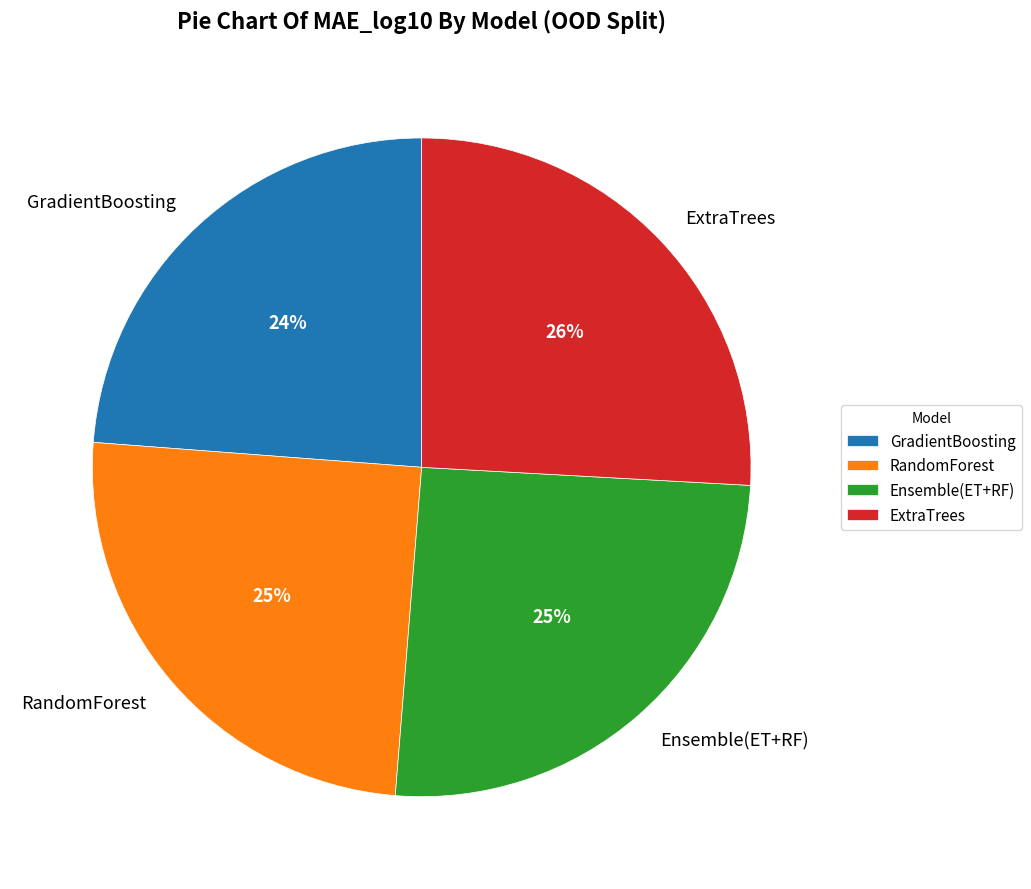

Count the number of slices in the pie.

4